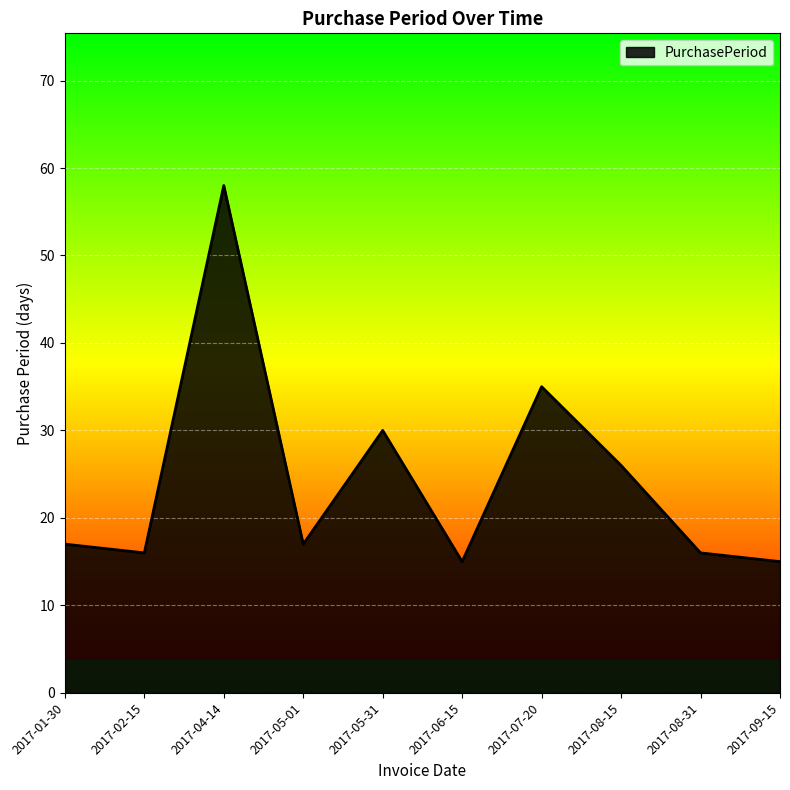

How many lines are shown in the chart?

1